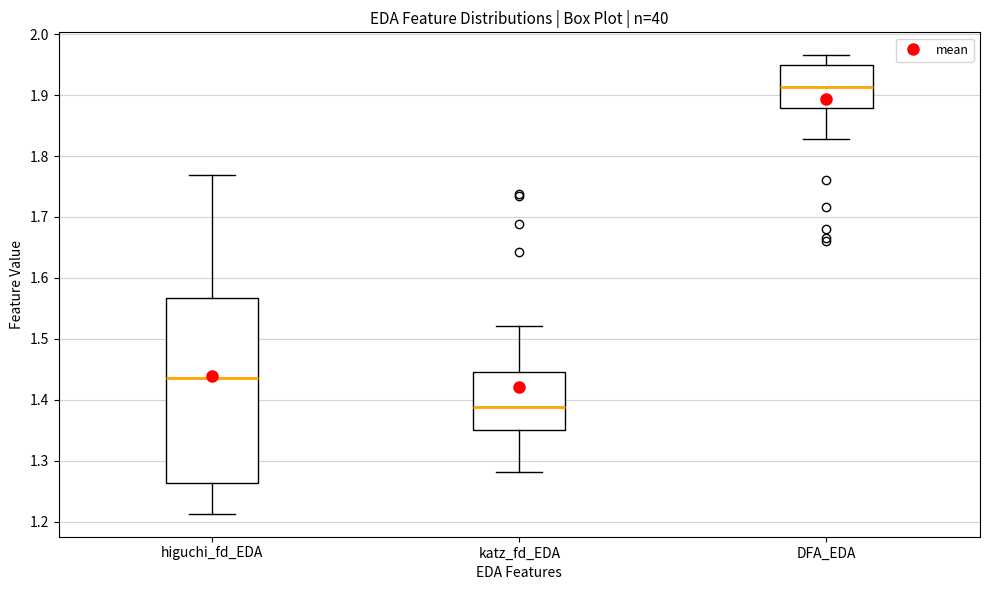

Which box is the tallest, from its lower edge to its upper edge?

higuchi_fd_EDA